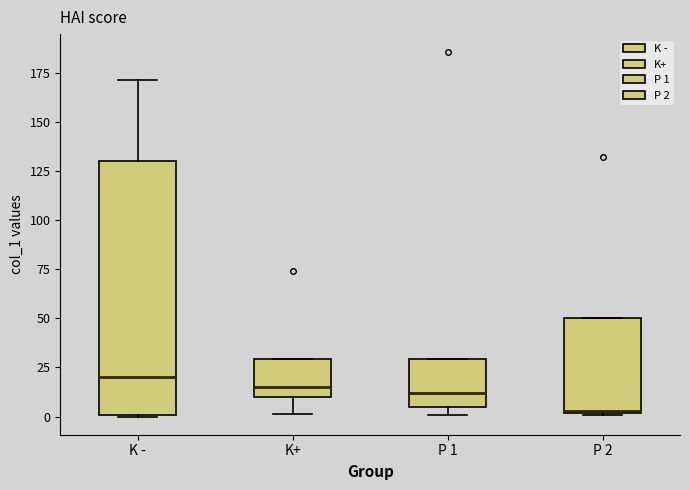

Reading left to right, read every box against the y-axis: the position of its median line, the range the box covers, and the ends of its whiskers. The values are not printed on the chart, so give them approximately, as read against the axis.

K -: median 20, box 0 to 130, whiskers 0 to 170
K+: median 15, box 10 to 30, whiskers 0 to 30
P 1: median 10, box 5 to 30, whiskers 0 to 30
P 2: median 5, box 0 to 50, whiskers 0 to 50